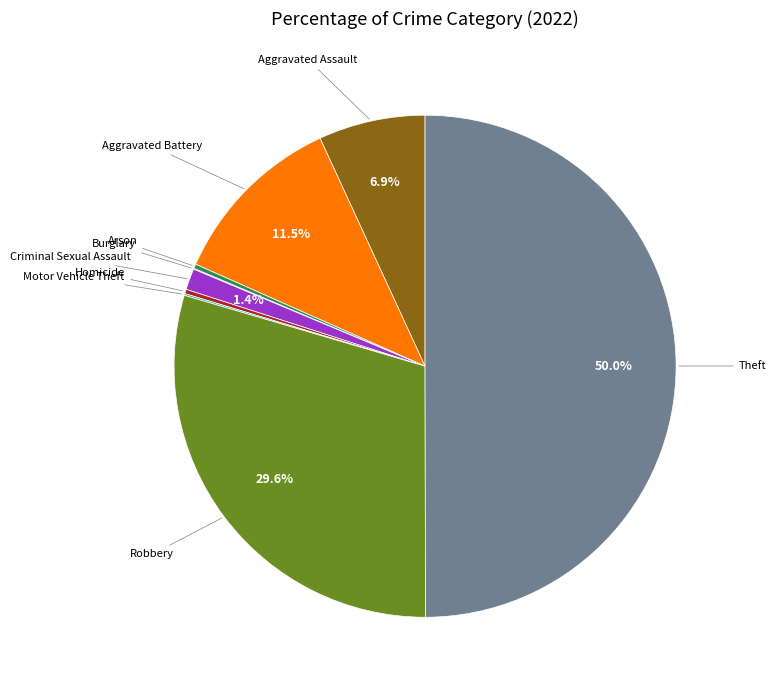

Count the number of slices in the pie.

9